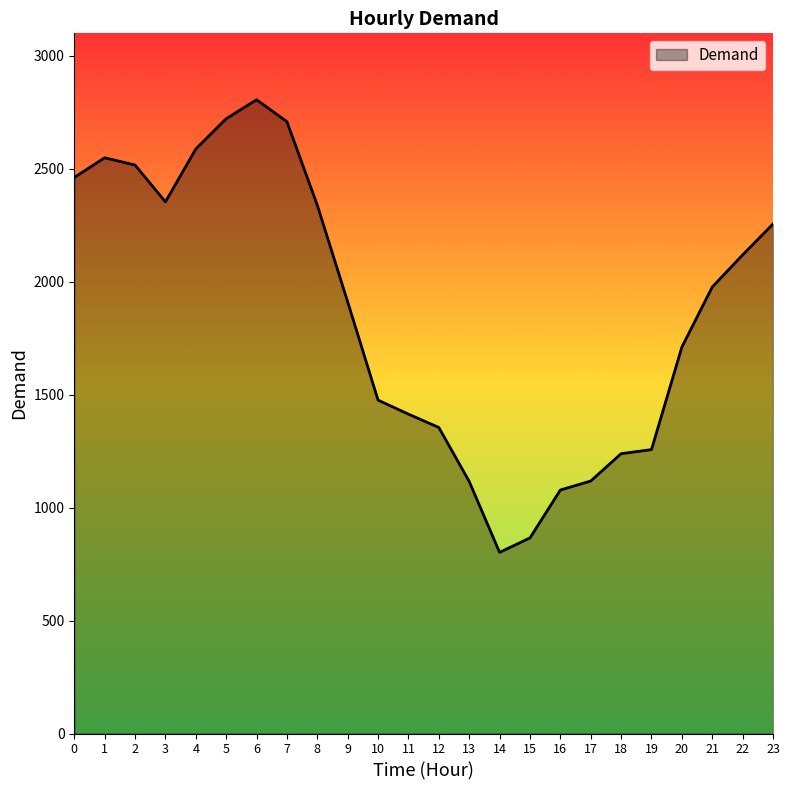

At which category does the data reach its first local valley?

3